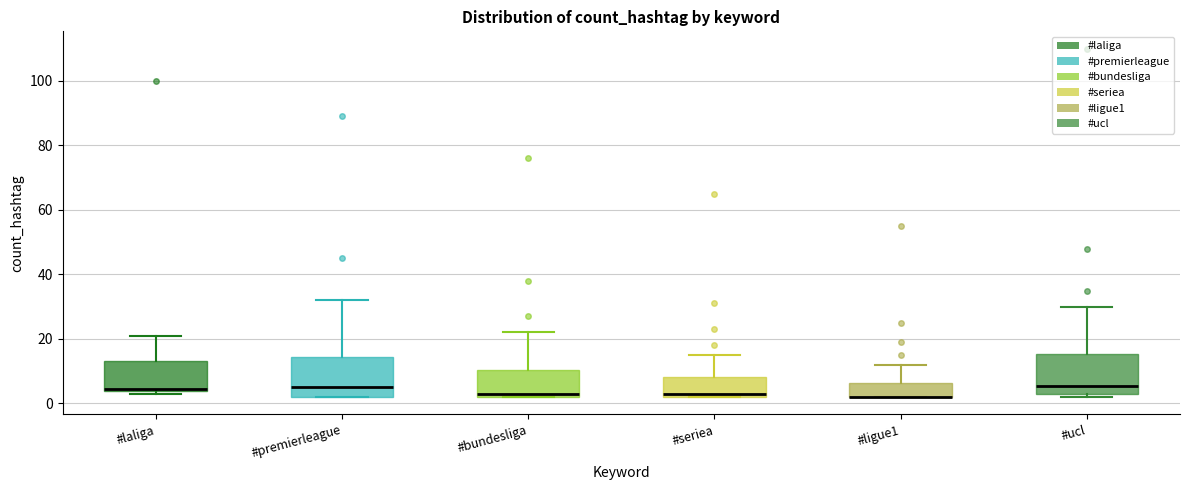

Where does the upper whisker of the box for #seriea end on the y-axis? The values are not printed on the chart, so give them approximately, as read against the axis.

16